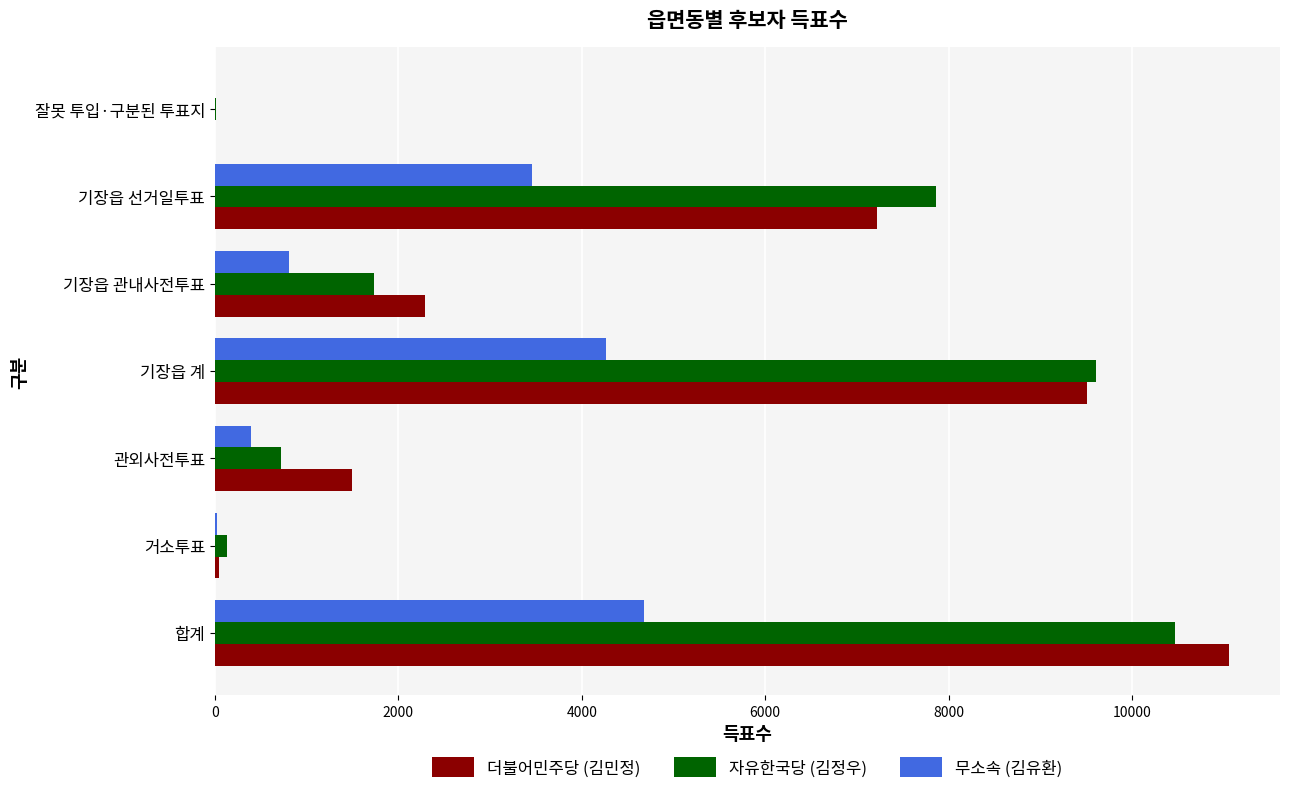

What is the total value across all series at 기장읍 선거일투표?

18539